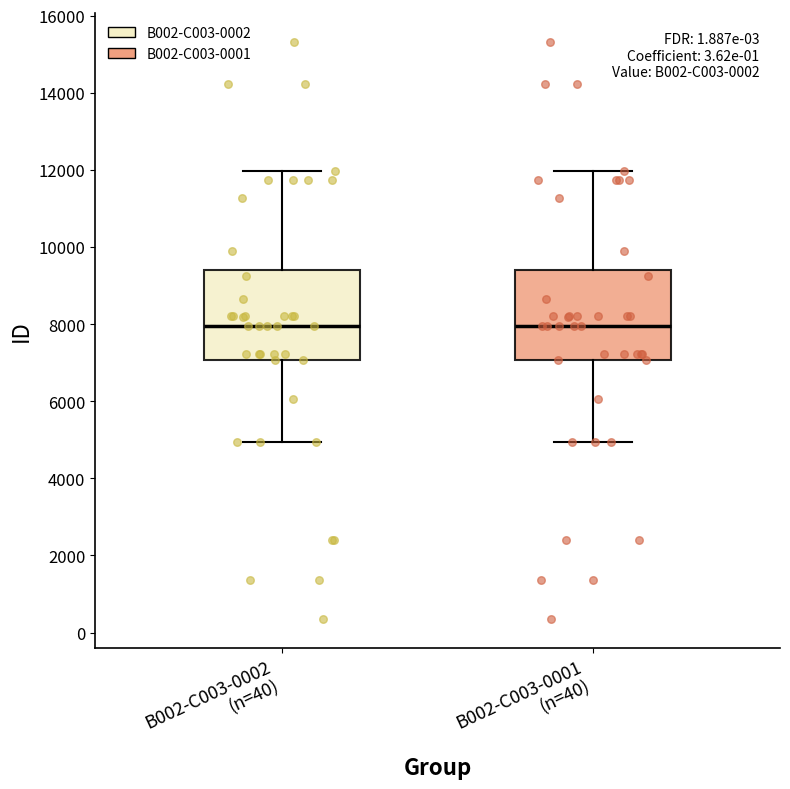

Where does the upper whisker of the box for B002-C003-0002 (n=40) end on the y-axis? The values are not printed on the chart, so give them approximately, as read against the axis.

12000